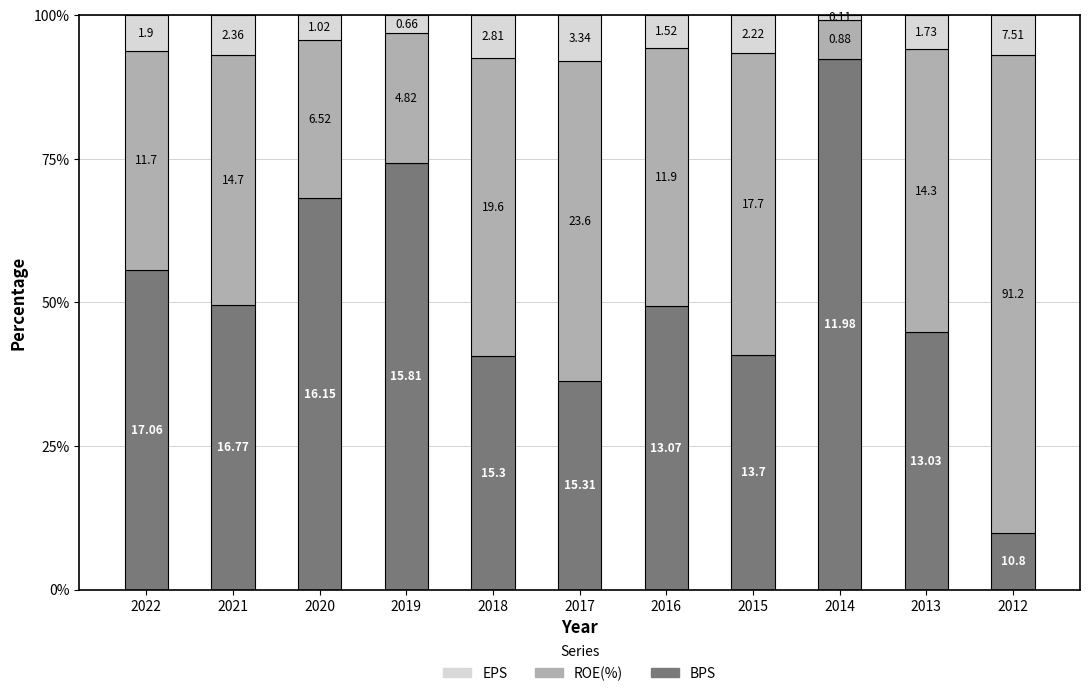

Are the bars horizontal?

No